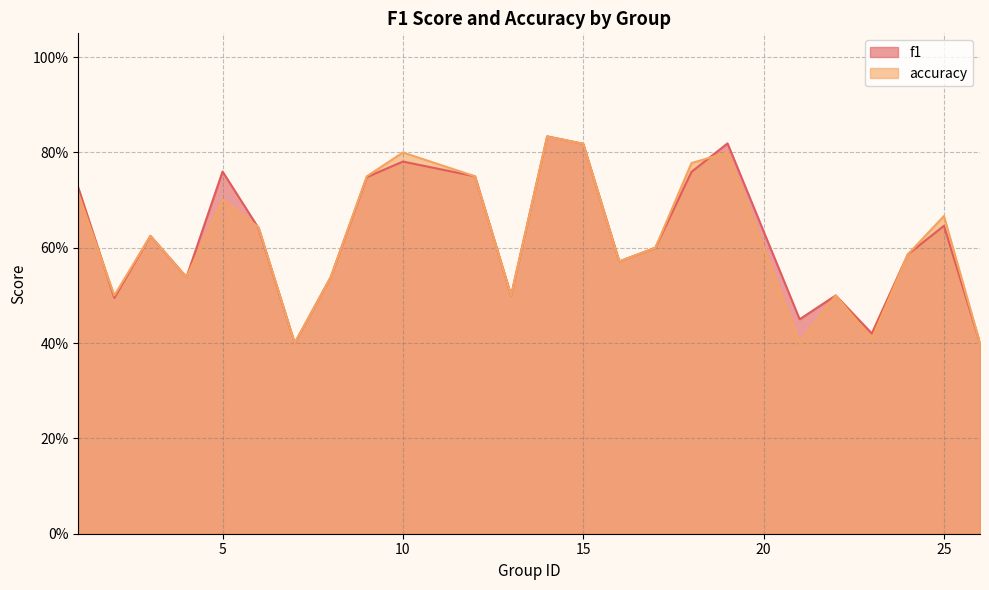

What is the total value across all series at 2?

1.0